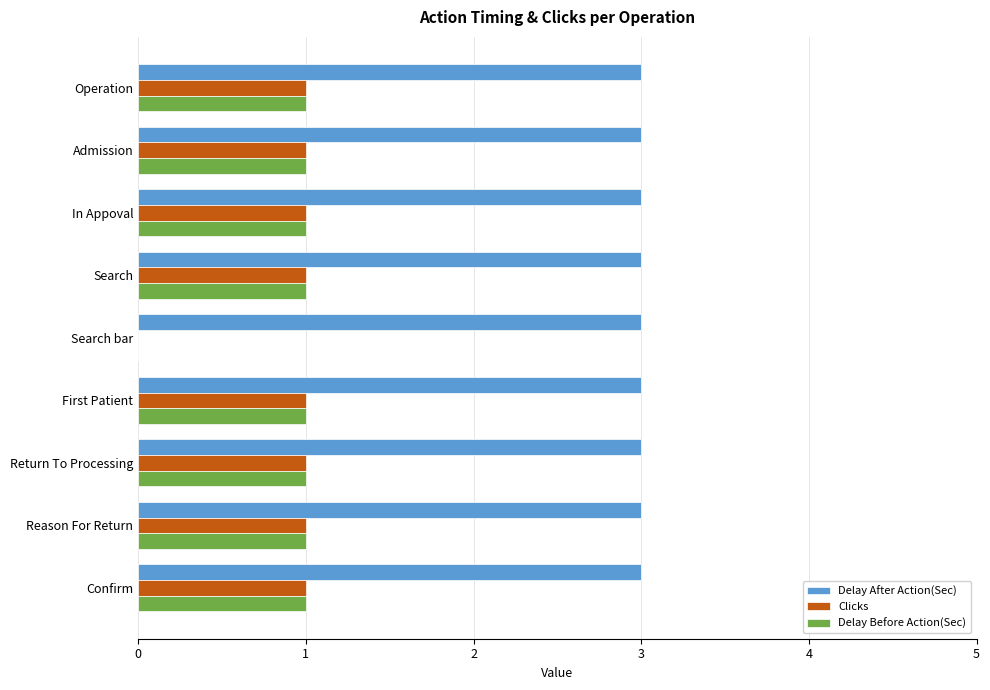

What is the sum of all Delay After Action(Sec) values?

27